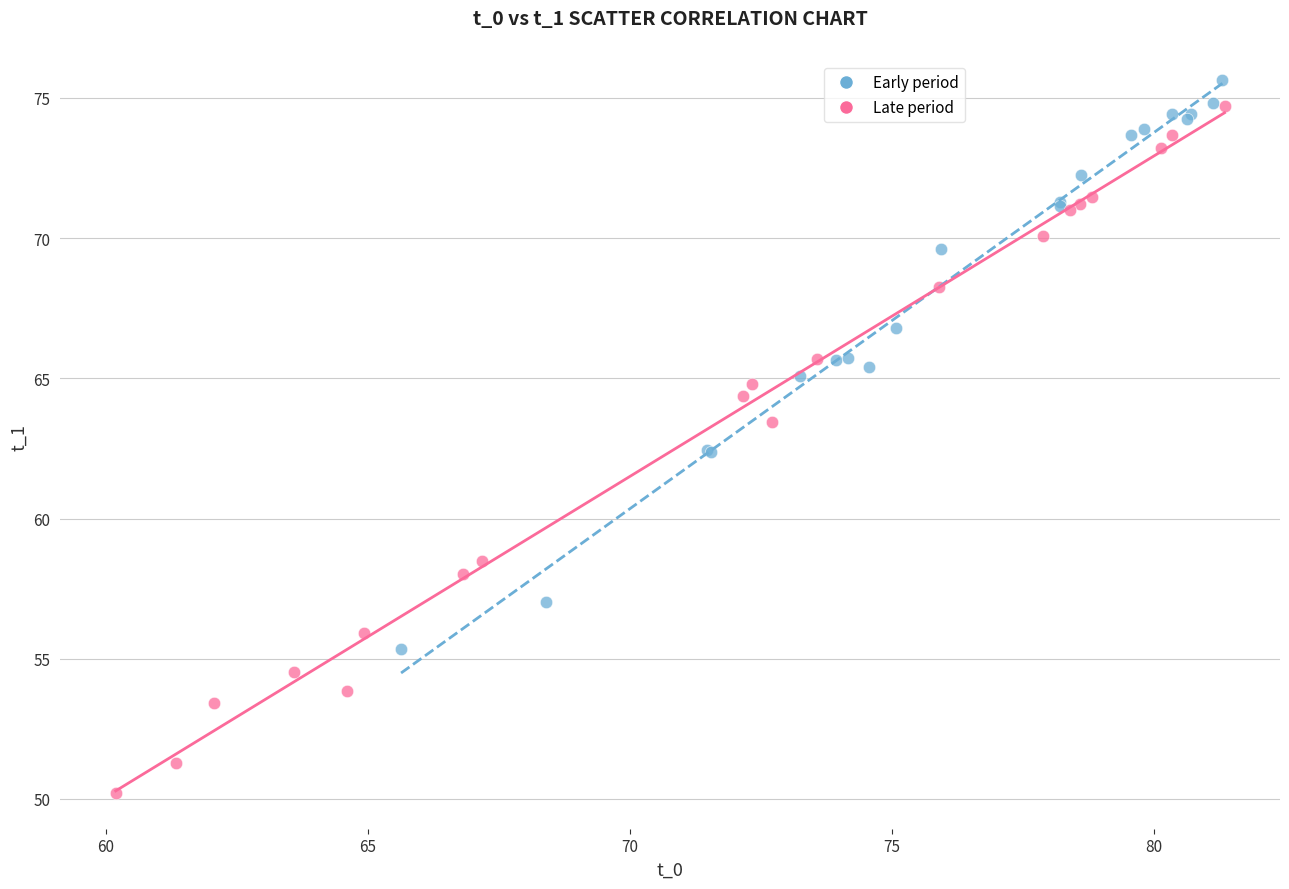

Which series has the largest Y range (max minus min)?

Late period